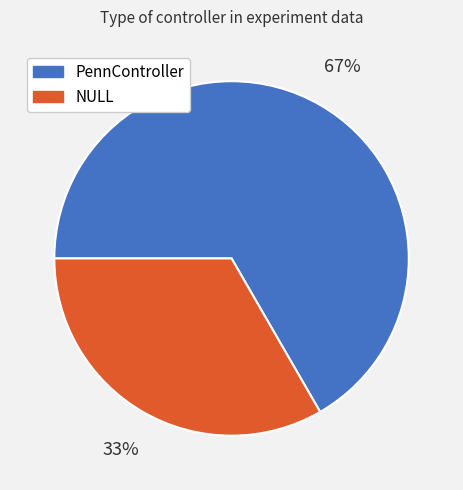

Is the sum of PennController and NULL greater than half?

Yes